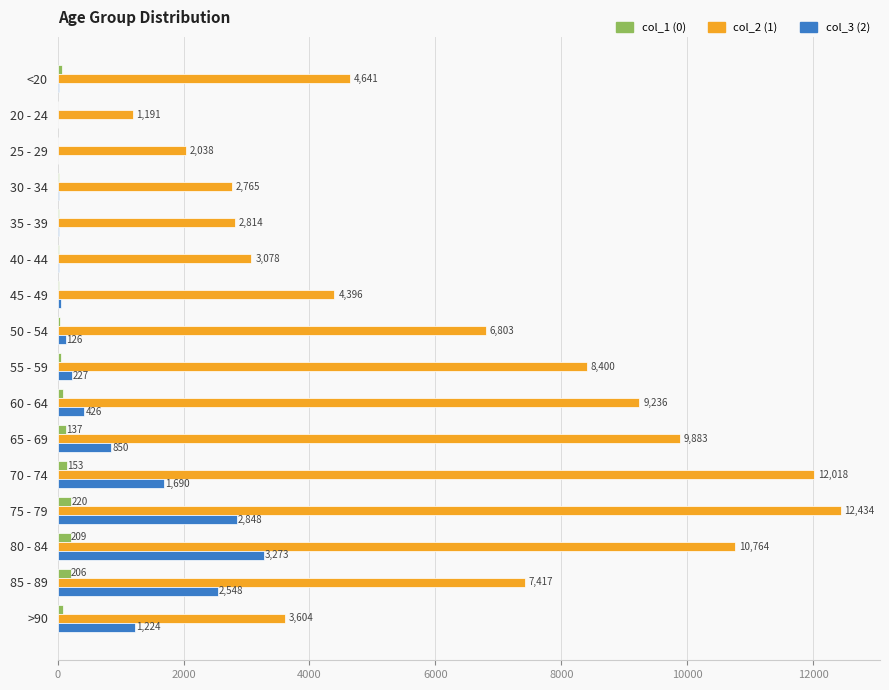

What is the sum of all col_3 (2) values?

13343